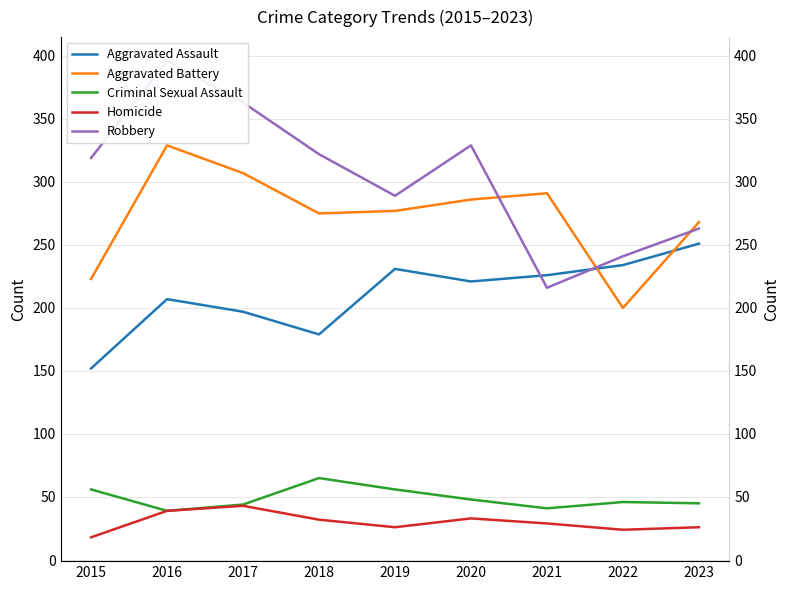

What are all the series names shown in the legend?

Aggravated Assault, Aggravated Battery, Criminal Sexual Assault, Homicide, Robbery